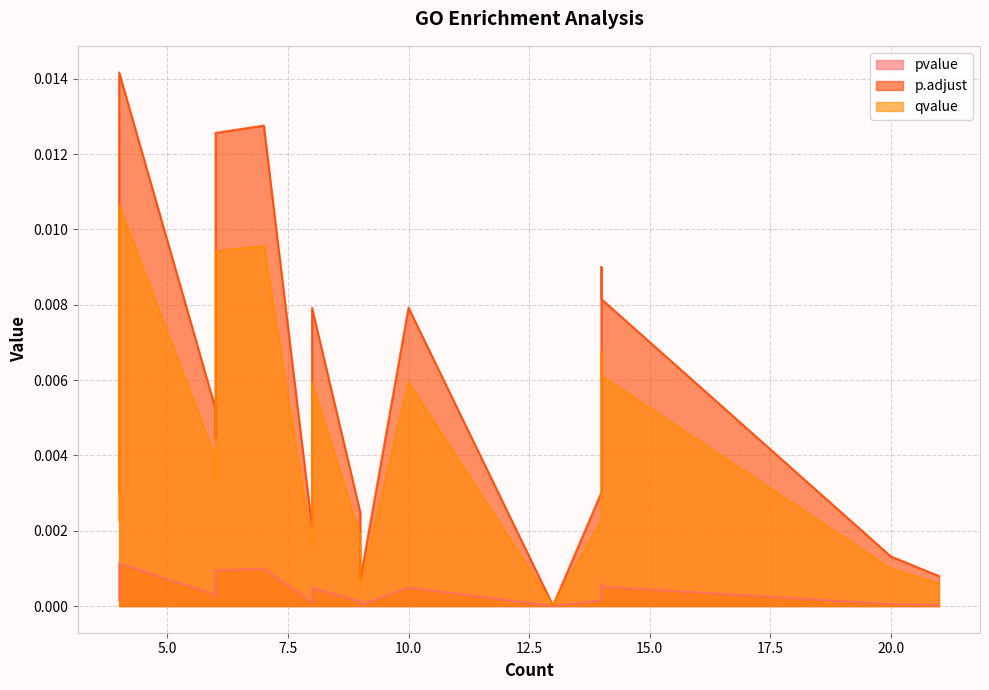

At how many categories does at least one series exceed 0?

20